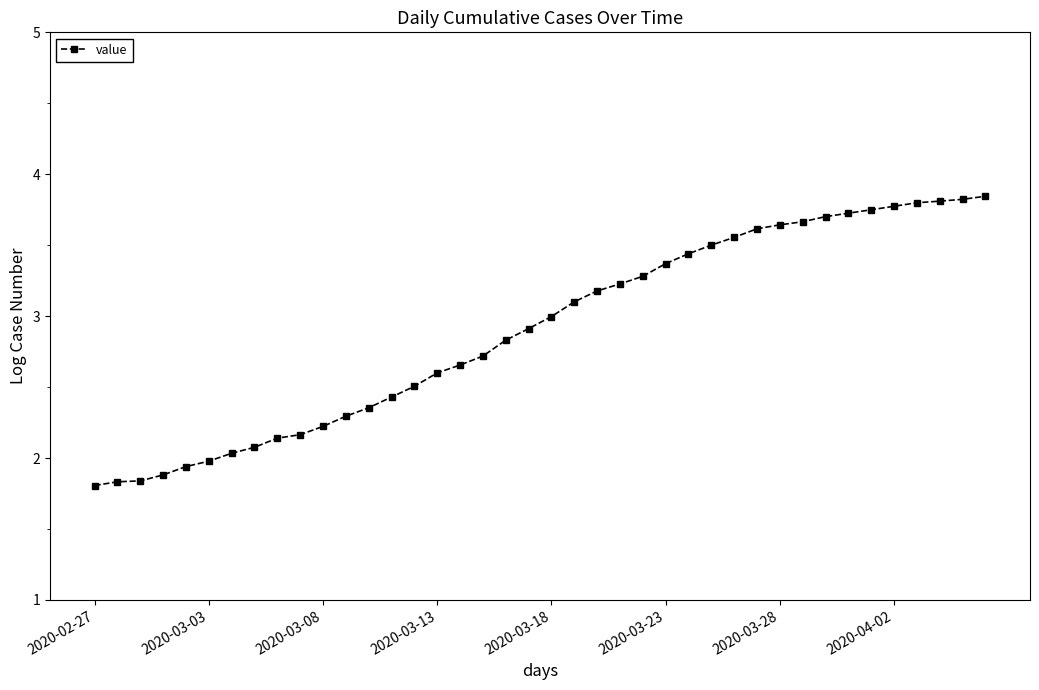

What is the minimum value shown in the chart?

1.8